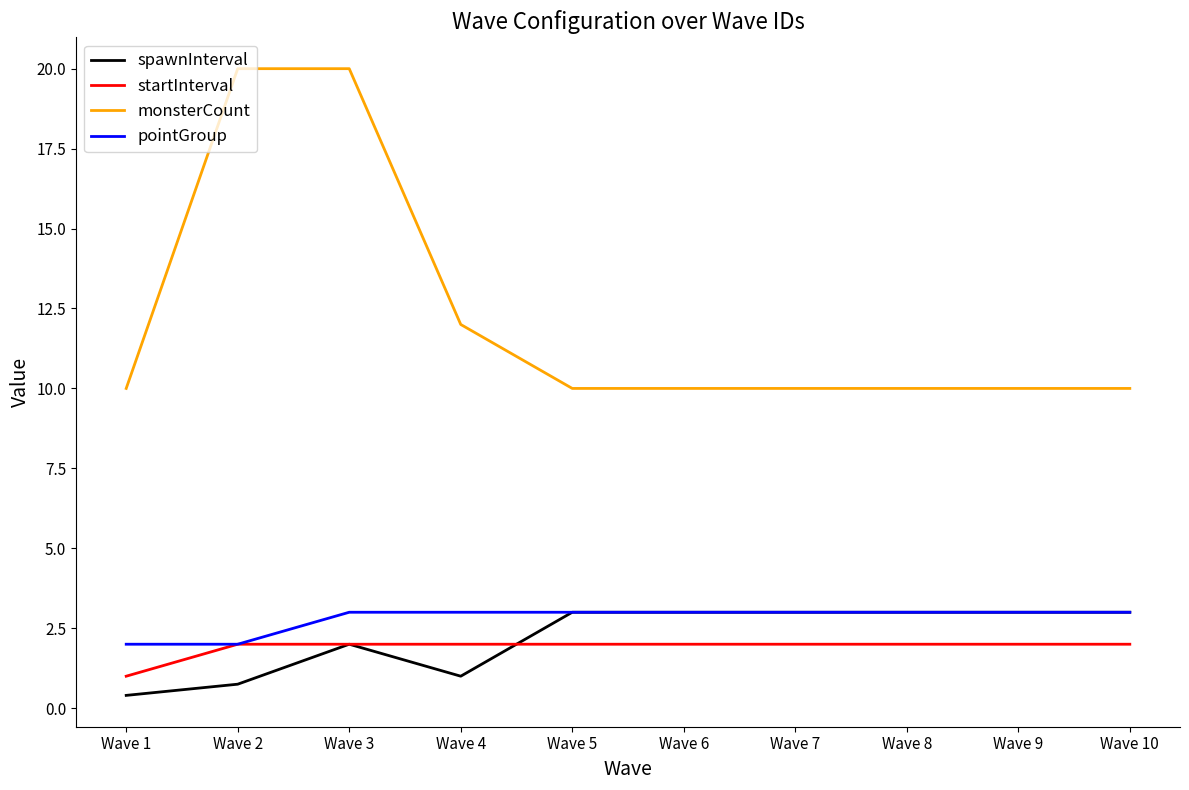

Does the chart display data point markers on the line(s)?

No